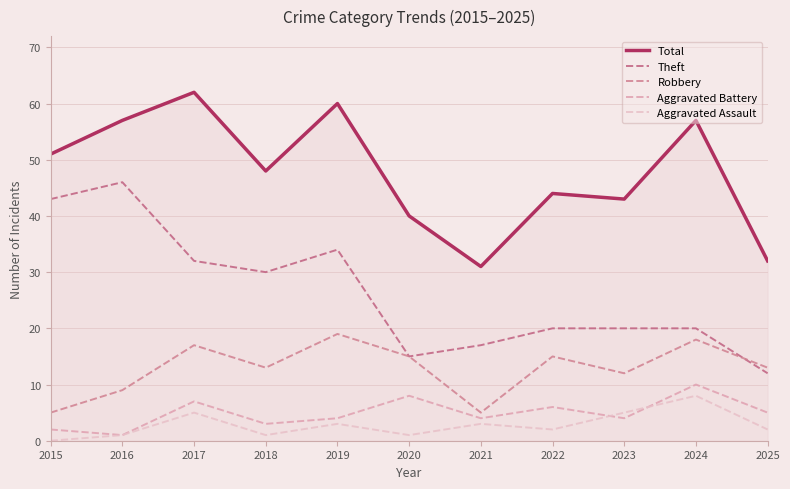

Rank the series by their maximum value, from highest to lowest.

Total, Theft, Robbery, Aggravated Battery, Aggravated Assault